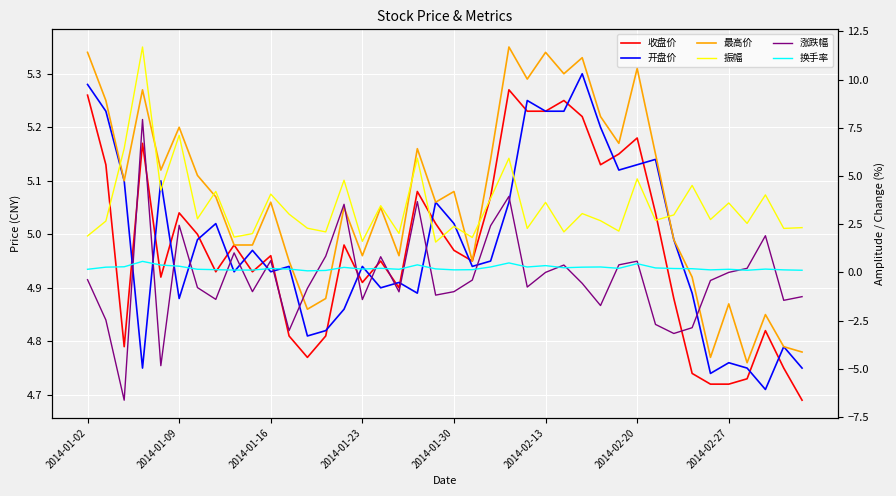

What is the maximum value for 振幅?

11.7